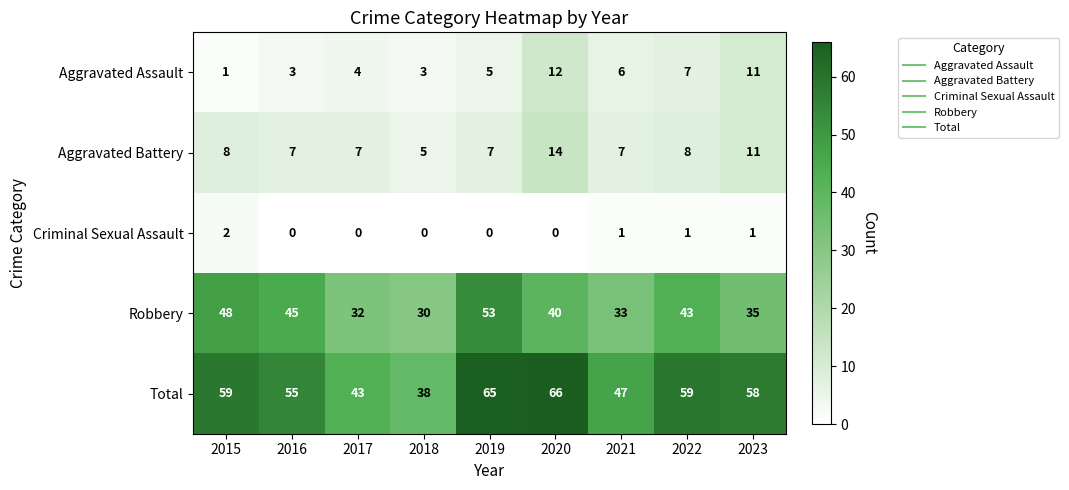

How many values in the Robbery series are below 40?

4